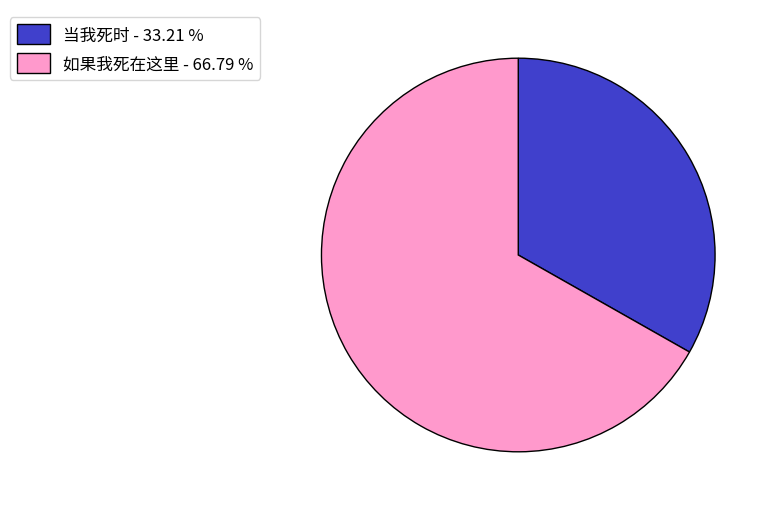

How many slices are in this pie chart?

2